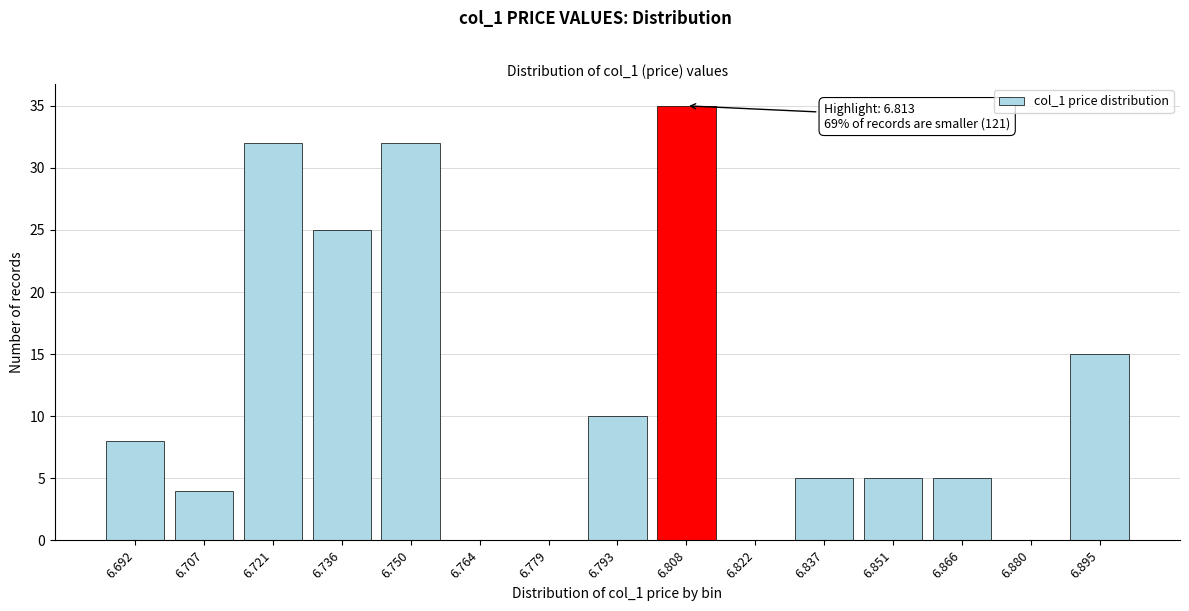

Reading left to right, what are all the values shown in this chart?

6.692=8	6.707=4	6.721=32	6.736=25	6.750=32	6.764=0	6.779=0	6.793=10	6.808=35	6.822=0	6.837=5	6.851=5	6.866=5	6.880=0	6.895=15